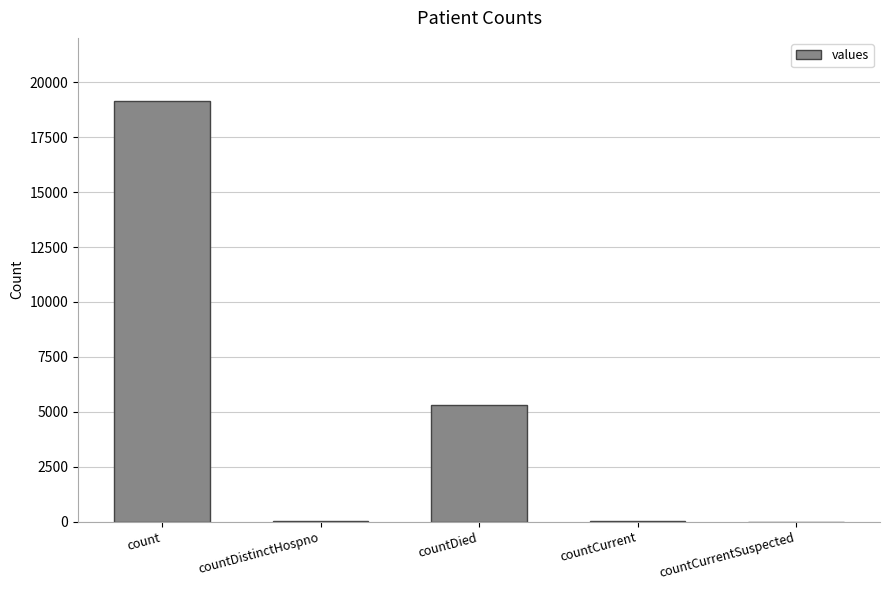

What is the average value?

4904